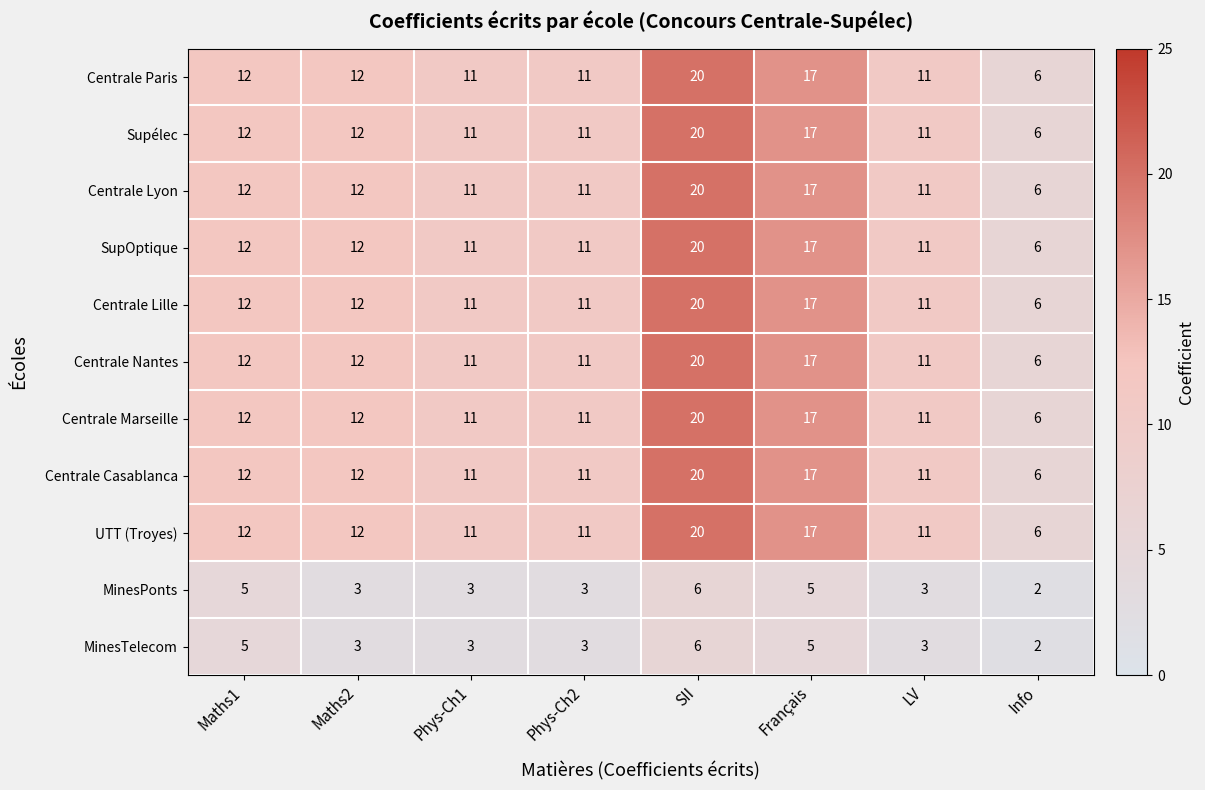

What is the difference between the maximum and minimum values in the Centrale Marseille series?

14